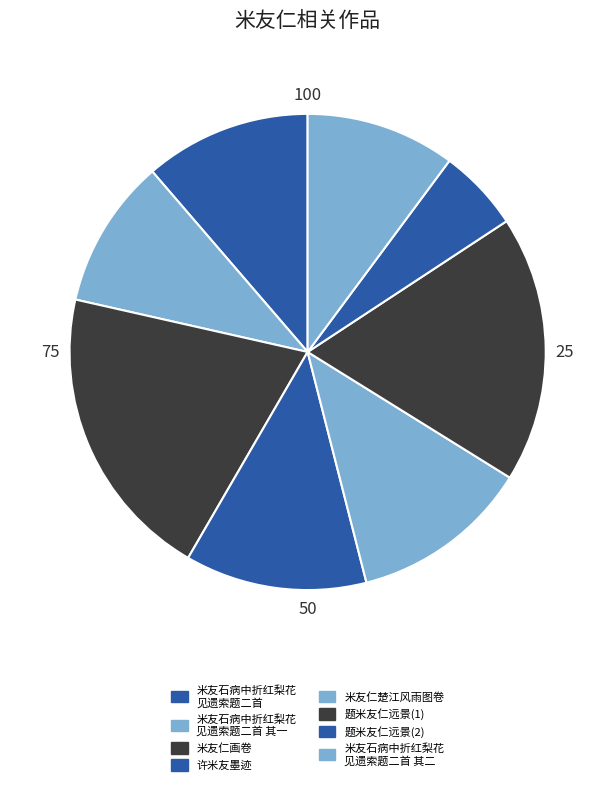

Which slice is the largest?

米友仁画卷